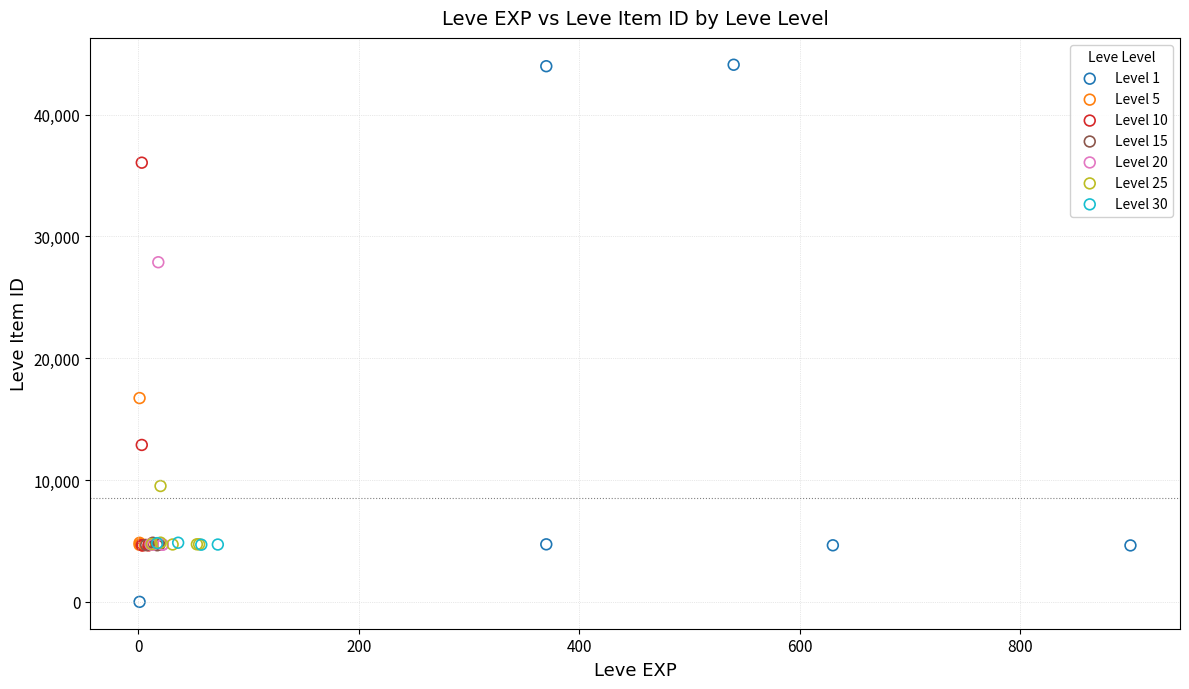

Which series reaches the minimum Y coordinate?

Level 1